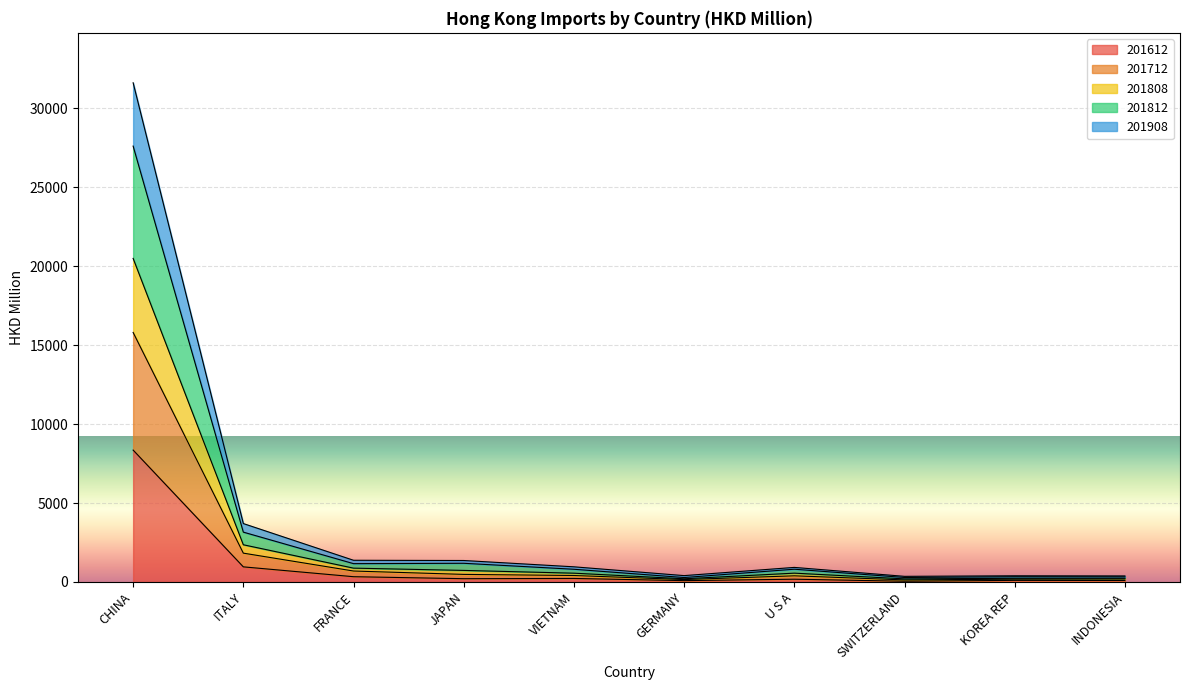

What is the highest value of the 201612 series?

8355.7